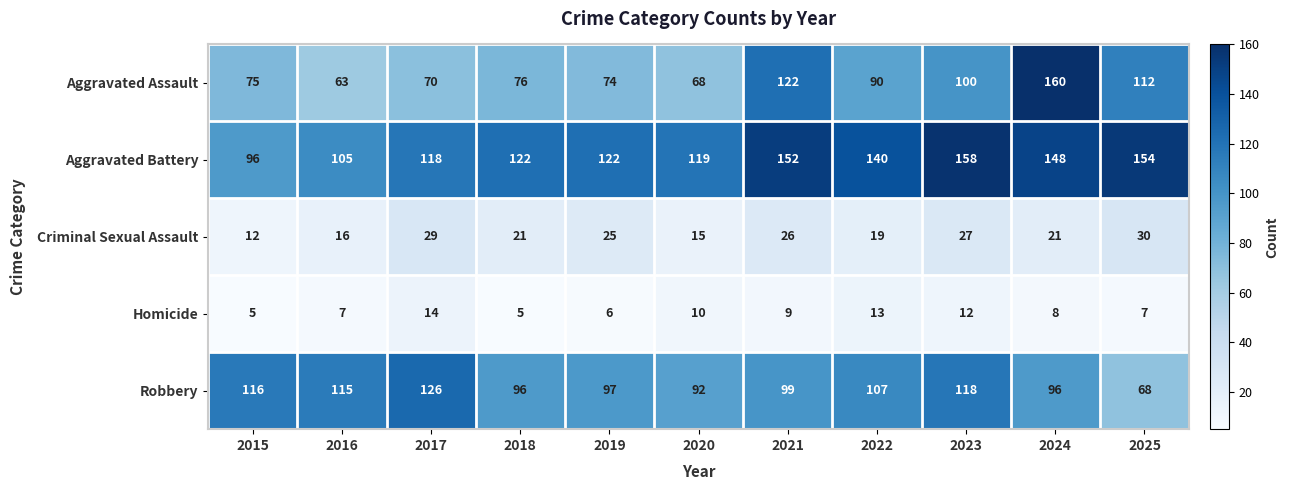

Which category has the highest value in the Criminal Sexual Assault series?

2025